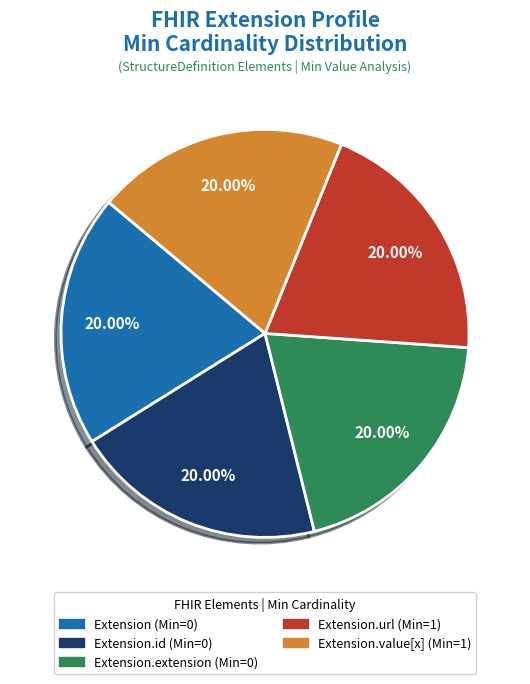

Does any single category account for the majority?

No